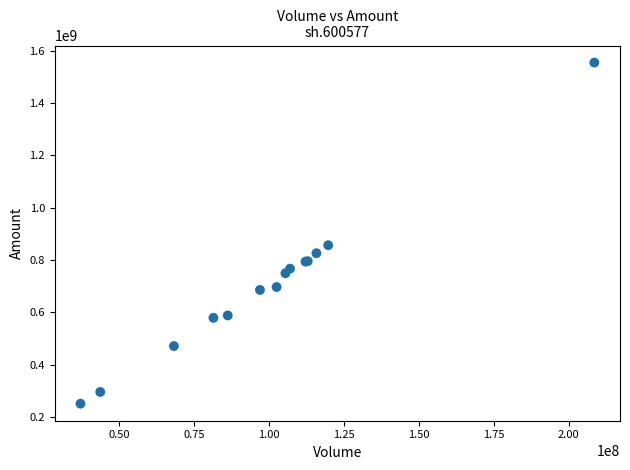

What Y value in the scatter plot is closest to 903219414?

857023642.0